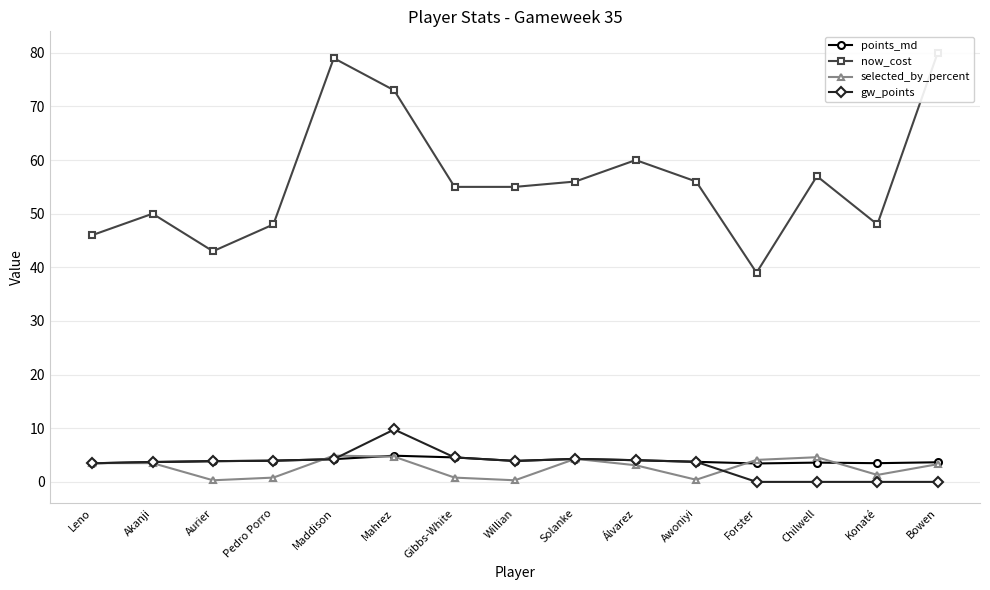

How many lines are shown in the chart?

4